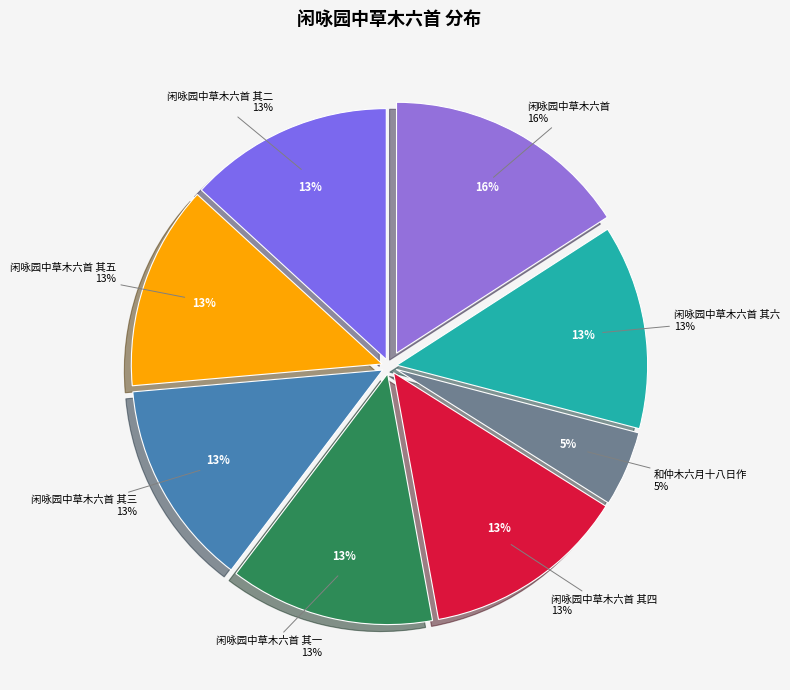

Which slice is the largest?

闲咏园中草木六首